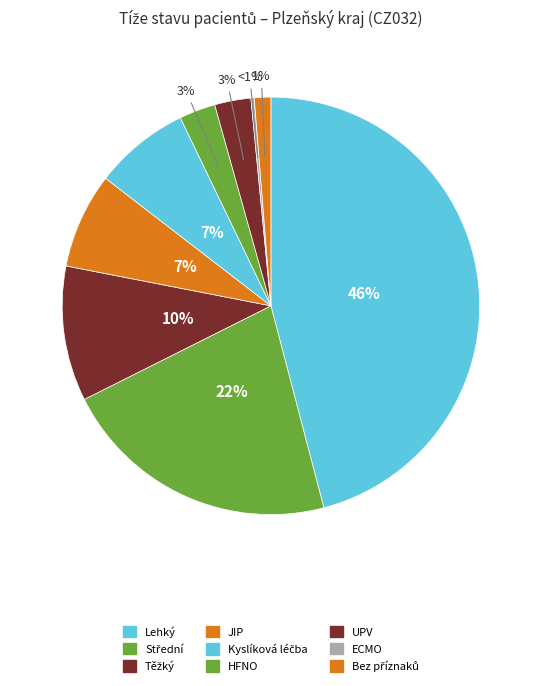

How many segments does this pie chart have?

9